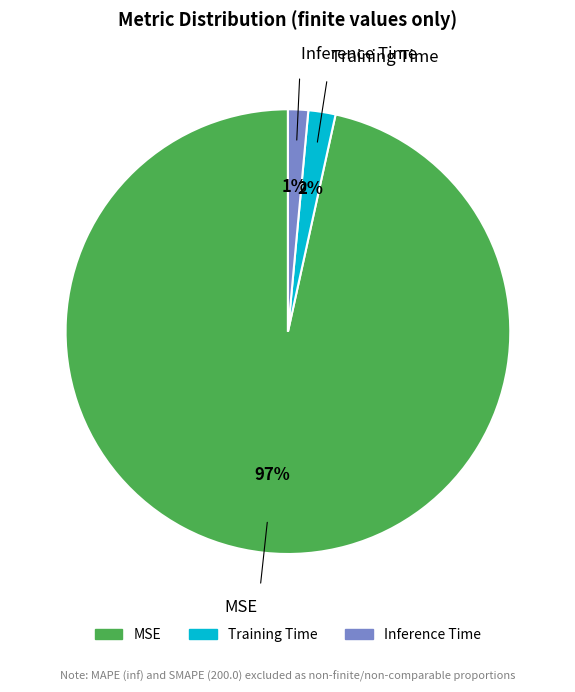

Which slice is the largest?

MSE